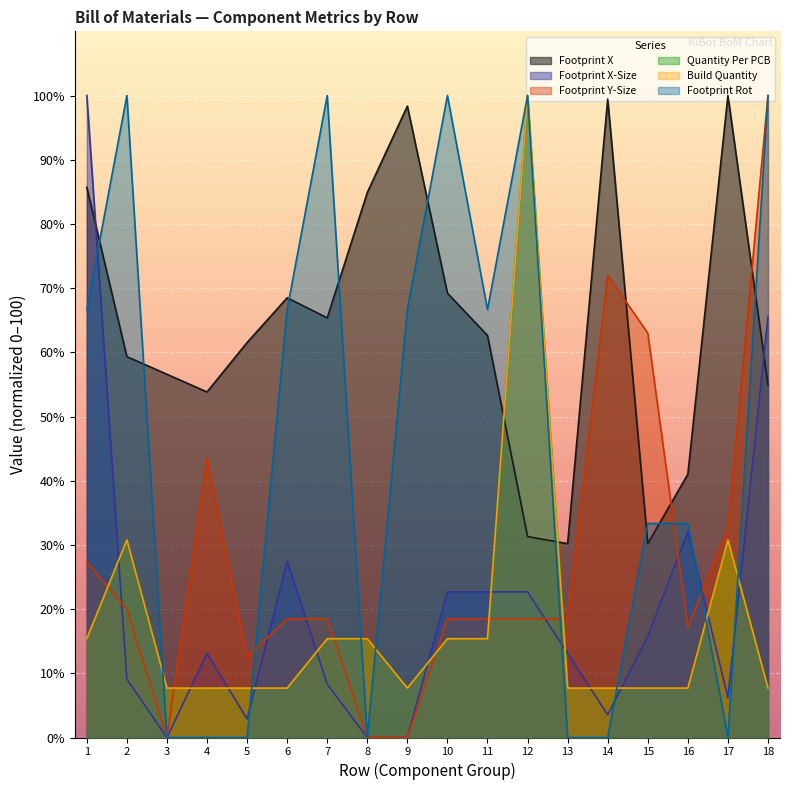

True or false: Footprint Rot has a value of 49.5 at 7.

False